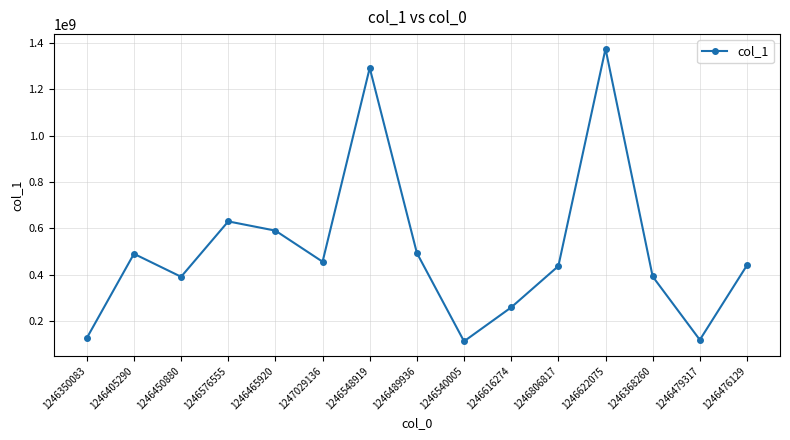

What is the change in value from 1247029136 to 1246489936?

+37550209